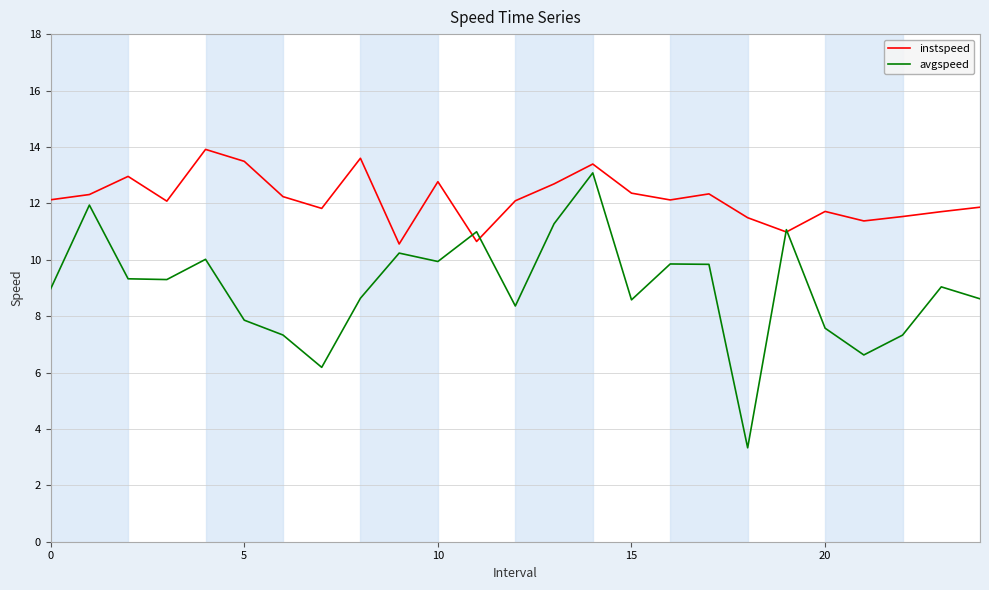

Which series has the widest spread of values?

avgspeed